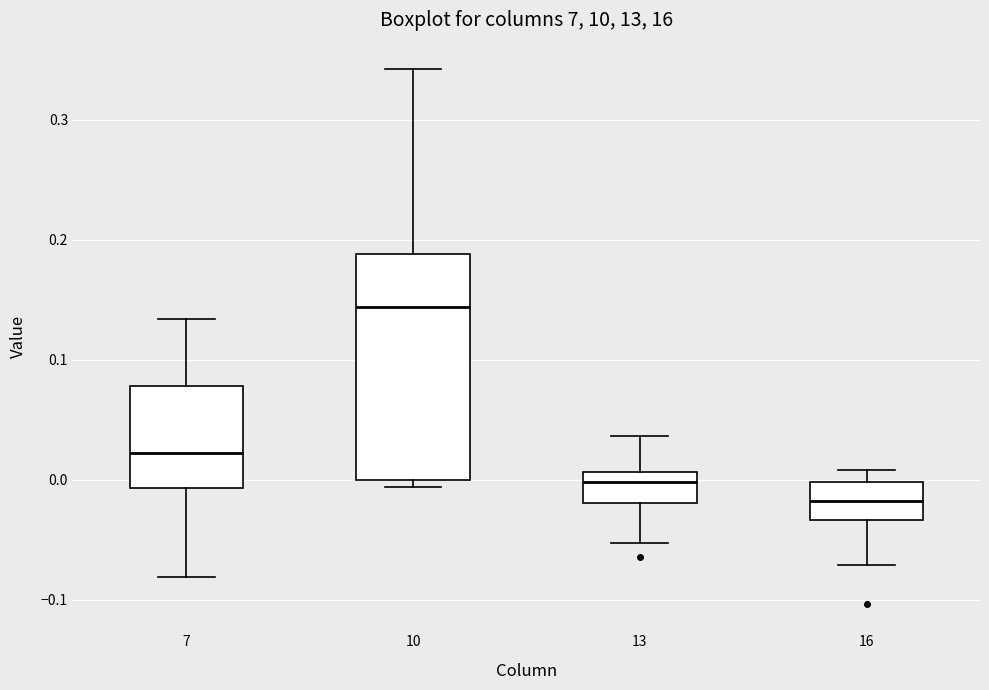

Which box's median line is the highest?

10